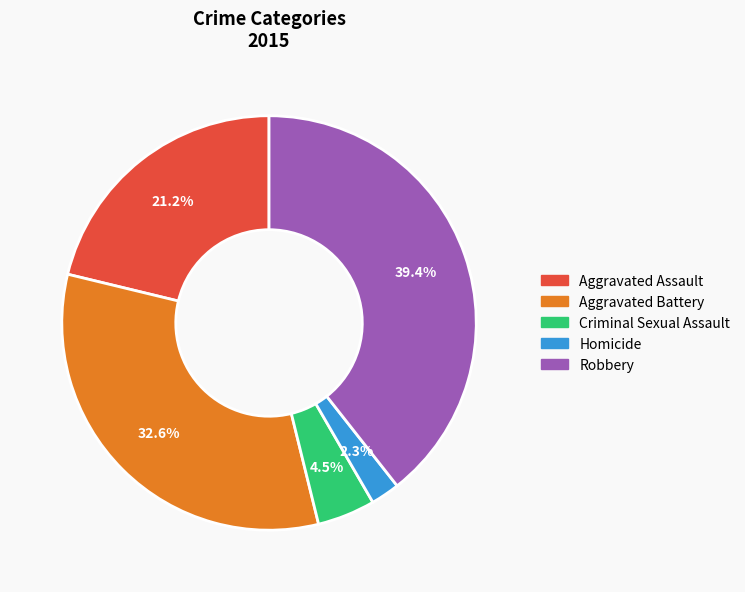

To the nearest percent, what percentage of the pie is Robbery?

39%